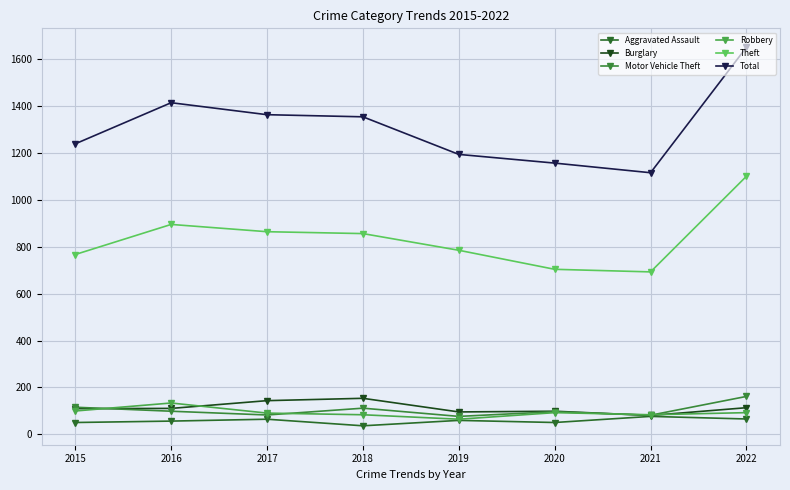

What is the average value of the Robbery series?

93